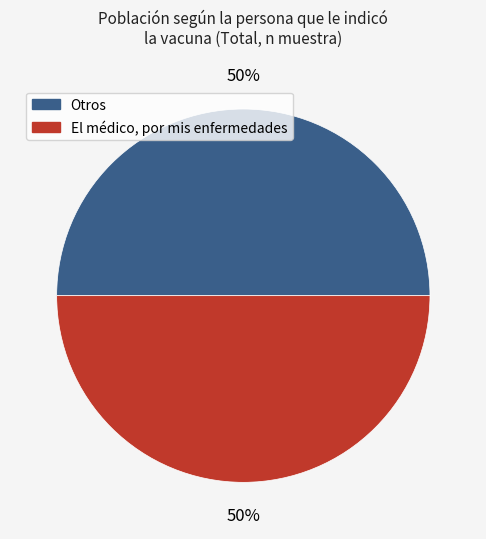

To the nearest percent, what is the average slice percentage?

50%